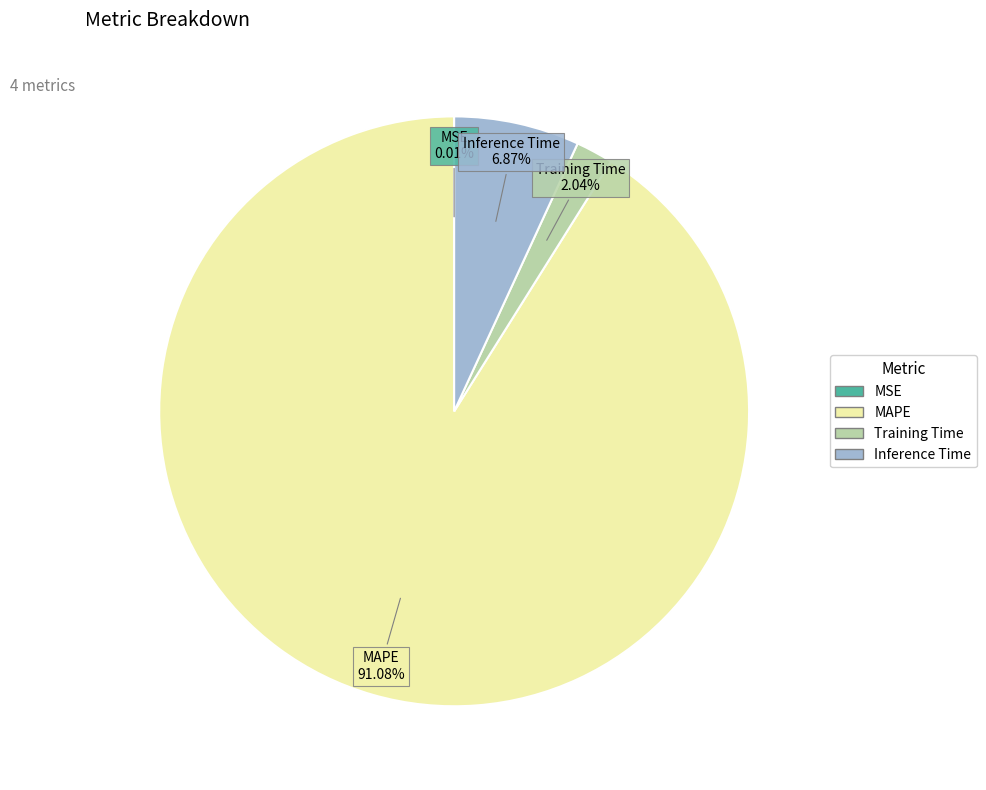

Which category has the biggest portion of the pie?

MAPE